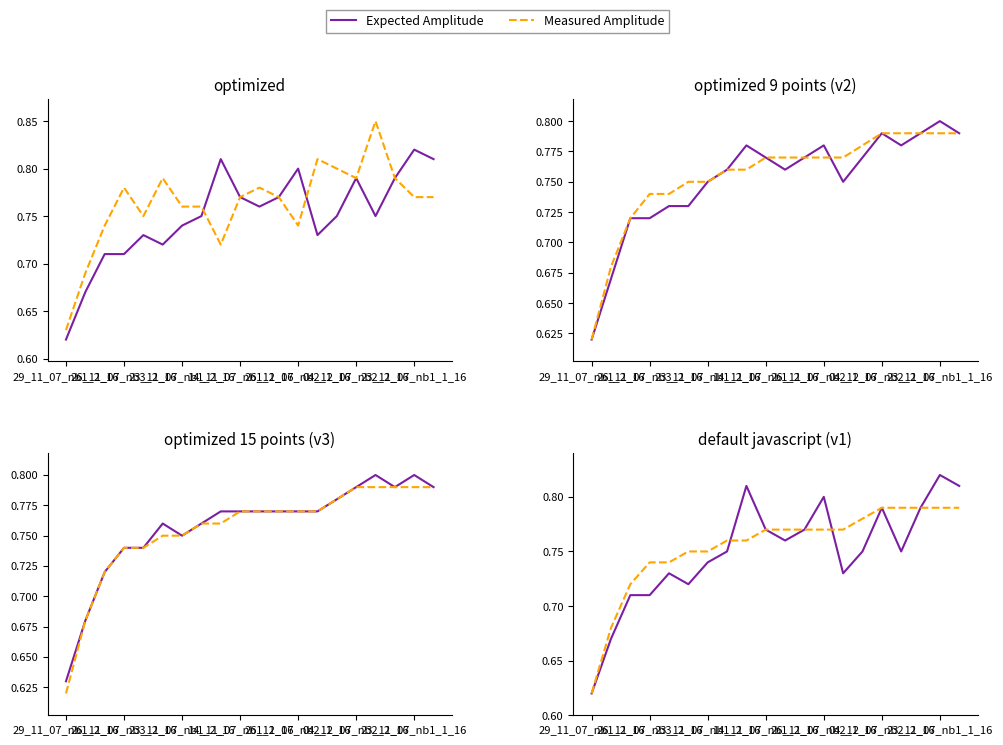

Reading right to left, transcribe all the data shown in this chart.

Expected Amplitude: 0.8	0.8	0.8	0.8	0.8	0.8	0.7	0.8	0.8	0.8	0.8	0.8	0.8	0.7	0.7	0.7	0.7	0.7	0.7	0.6
Measured Amplitude: 0.8	0.8	0.8	0.8	0.8	0.8	0.8	0.8	0.8	0.8	0.8	0.8	0.8	0.8	0.8	0.7	0.7	0.7	0.7	0.6